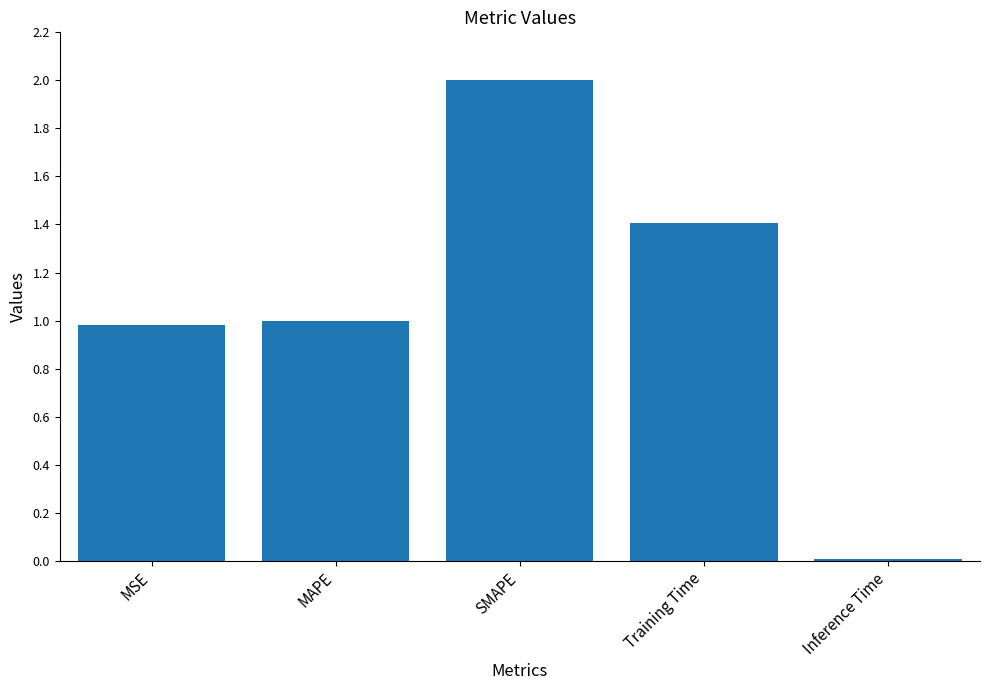

Which has a higher value, MAPE or Inference Time?

MAPE